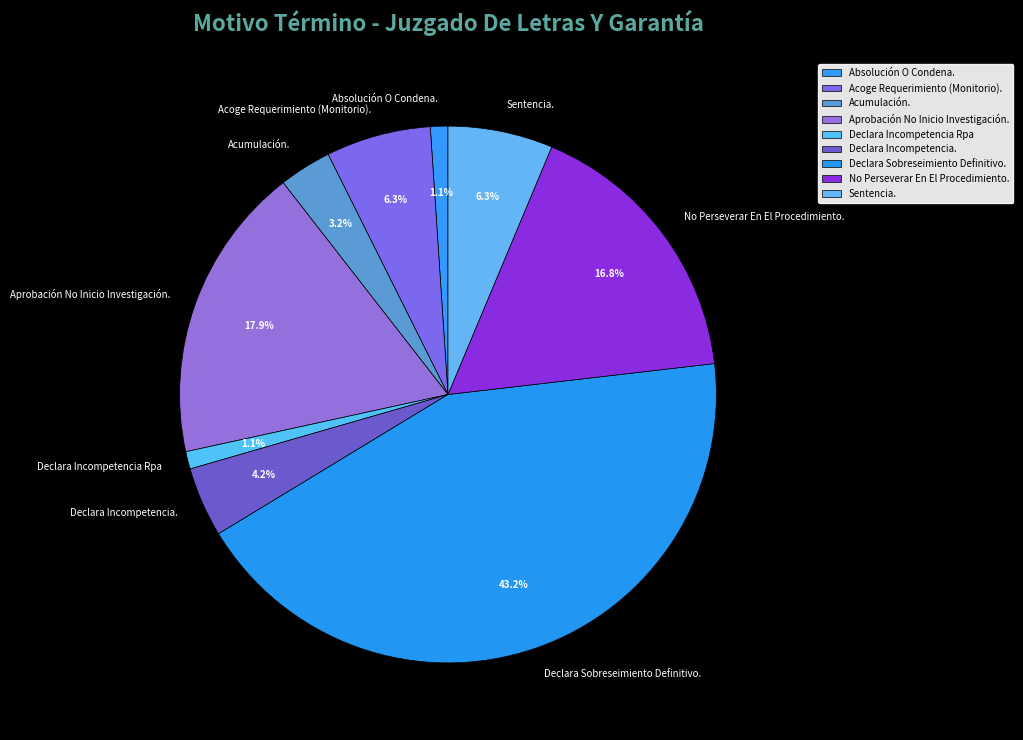

Between Sentencia. and No Perseverar En El Procedimiento., which is larger?

No Perseverar En El Procedimiento.